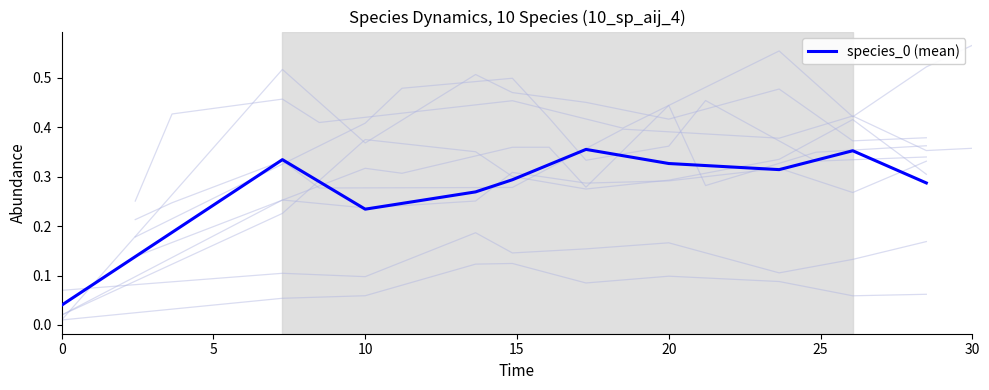

Is it true that the value at 20 is 0.1?

False